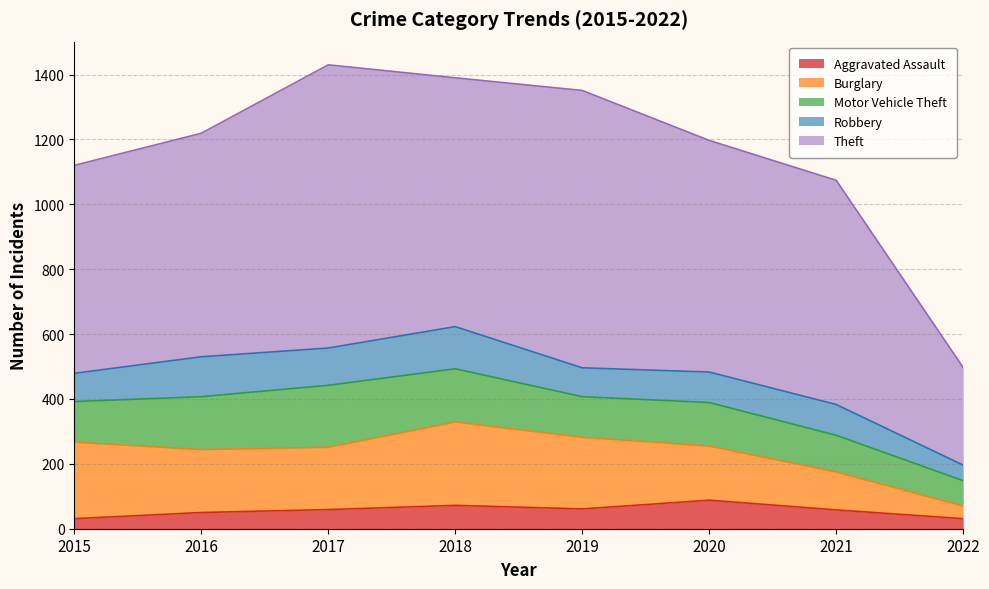

Reading left to right, what are all the values shown in this chart?

Aggravated Assault: 2015=31	2016=50	2017=59	2018=72	2019=61	2020=88	2021=58	2022=31
Burglary: 2015=236	2016=194	2017=192	2018=257	2019=221	2020=167	2021=117	2022=39
Motor Vehicle Theft: 2015=125	2016=163	2017=191	2018=164	2019=125	2020=134	2021=113	2022=78
Robbery: 2015=87	2016=123	2017=115	2018=130	2019=89	2020=94	2021=95	2022=48
Theft: 2015=641	2016=689	2017=873	2018=767	2019=855	2020=714	2021=691	2022=301